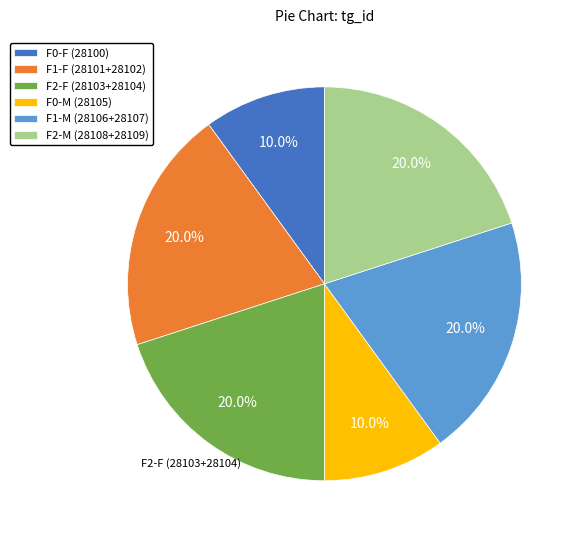

What is the ratio of the value at F1-F (28101+28102) to the value at F2-F (28103+28104)?

1.0